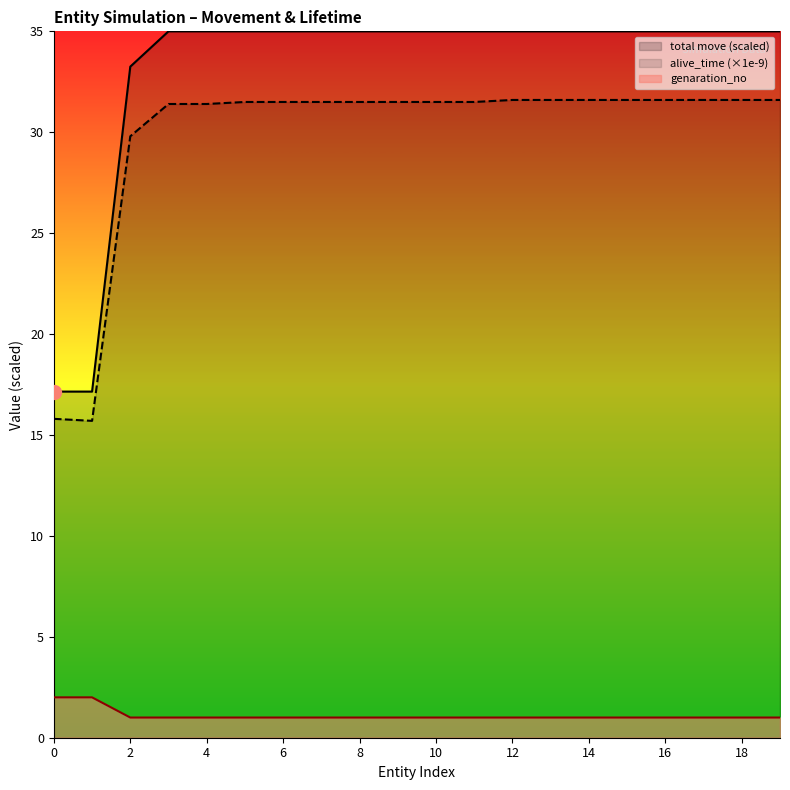

True or false: total move (scaled) has more than 2 points higher than both neighbors.

False